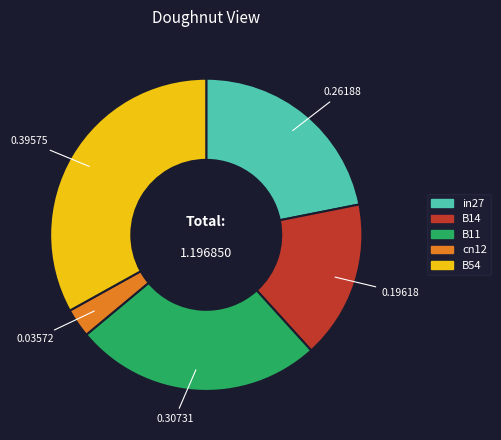

What is the smallest slice in the pie chart?

cn12